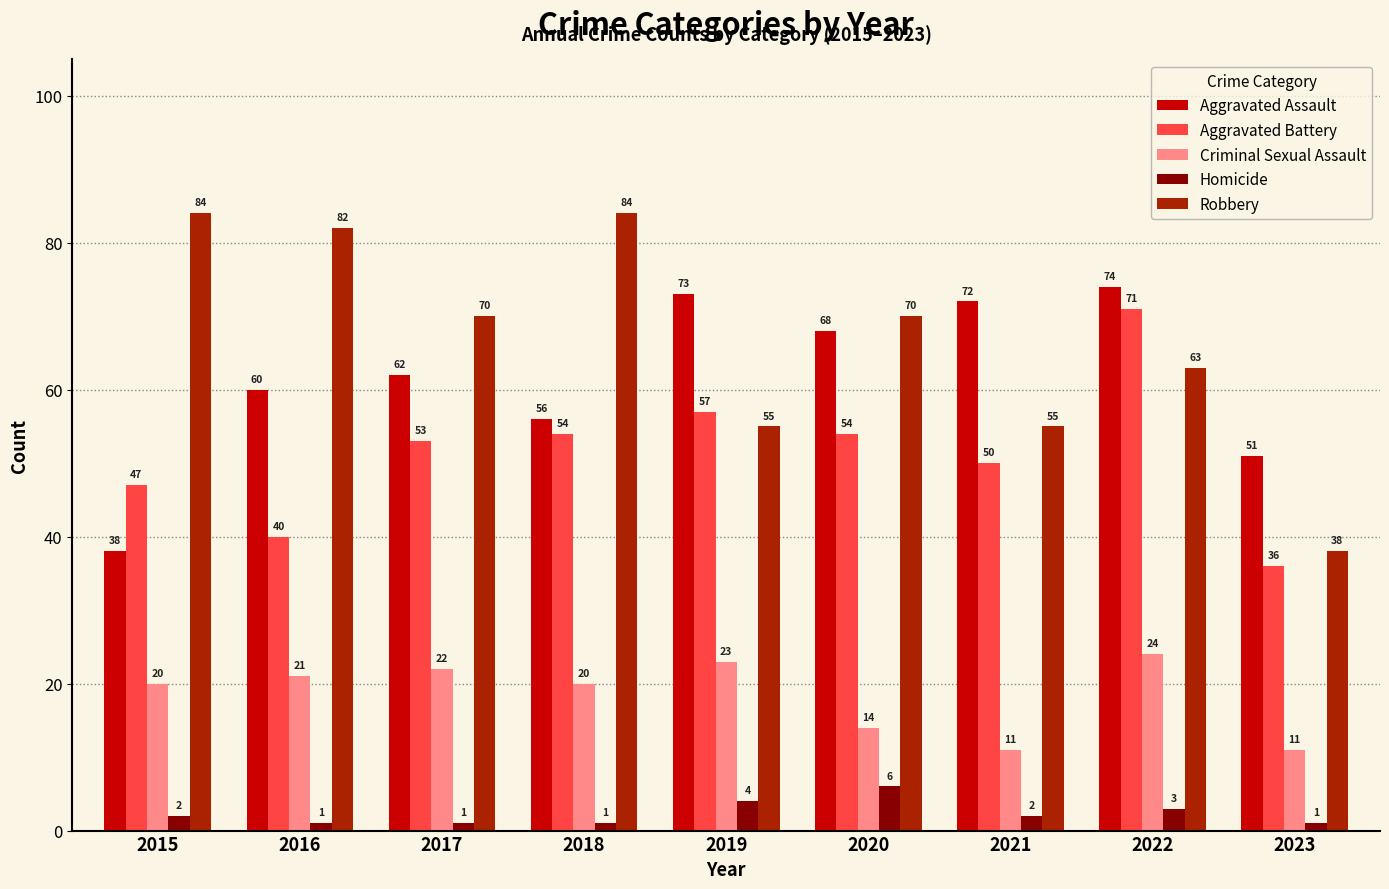

What is the sum of the Aggravated Assault values at 2016 and 2022?

134